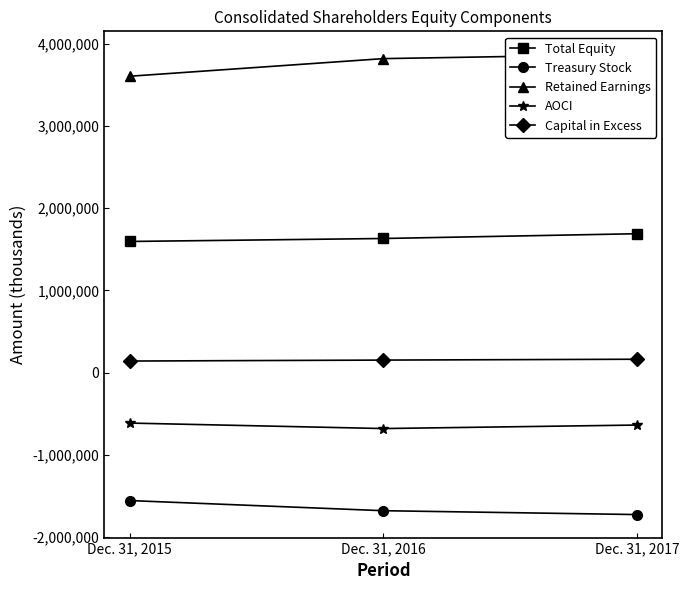

Which series has the largest total across all categories?

Retained Earnings